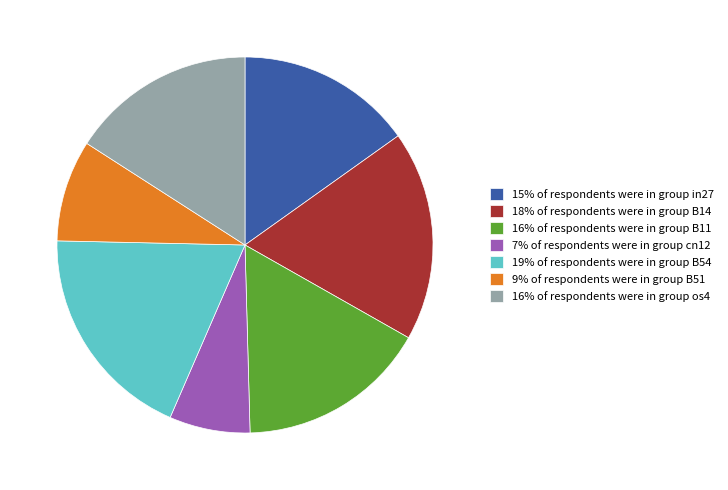

True or false: 15% of respondents were in group in27 accounts for 8% of the total.

False